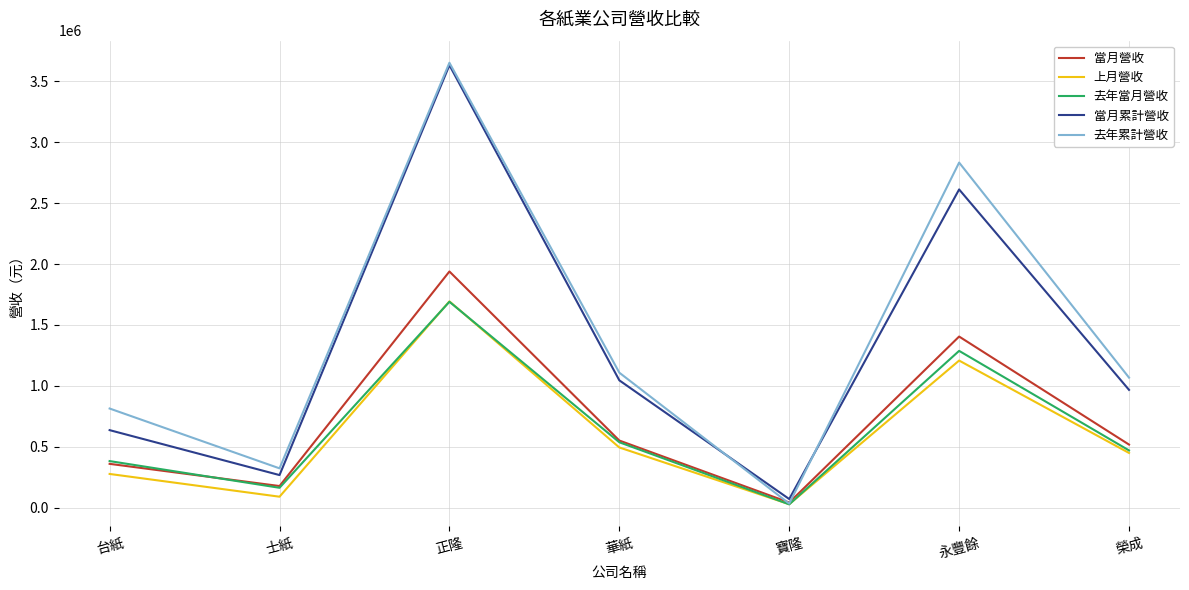

How many lines are shown in the chart?

5